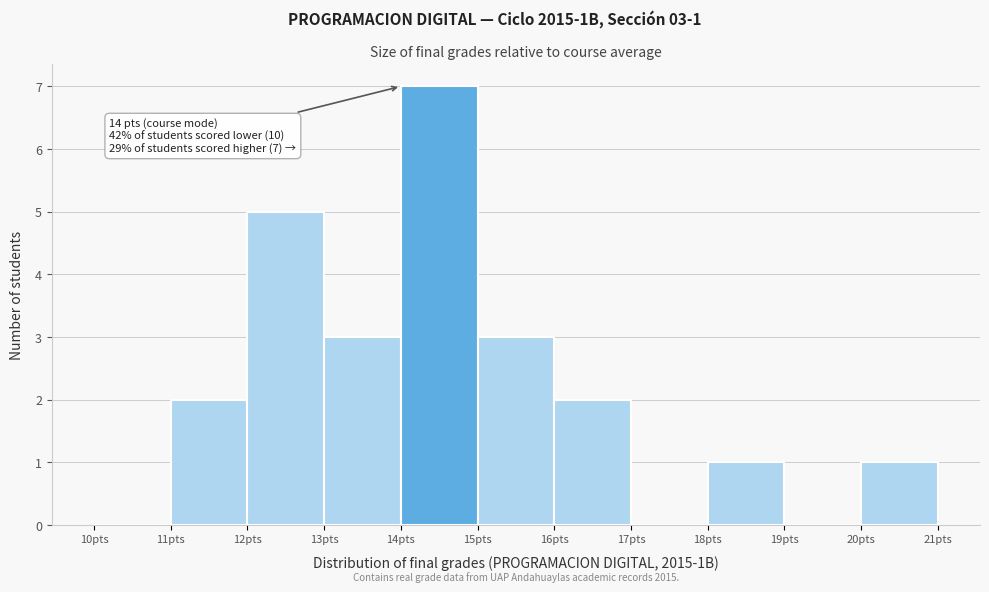

Which range on the x-axis has the tallest bar?

14 to 15